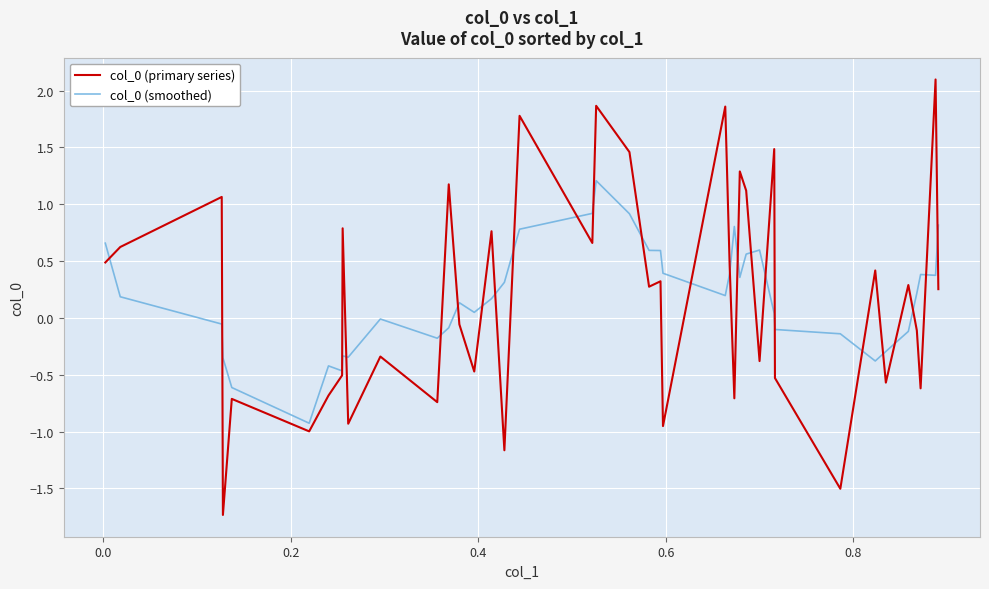

What is the greatest value displayed?

2.1